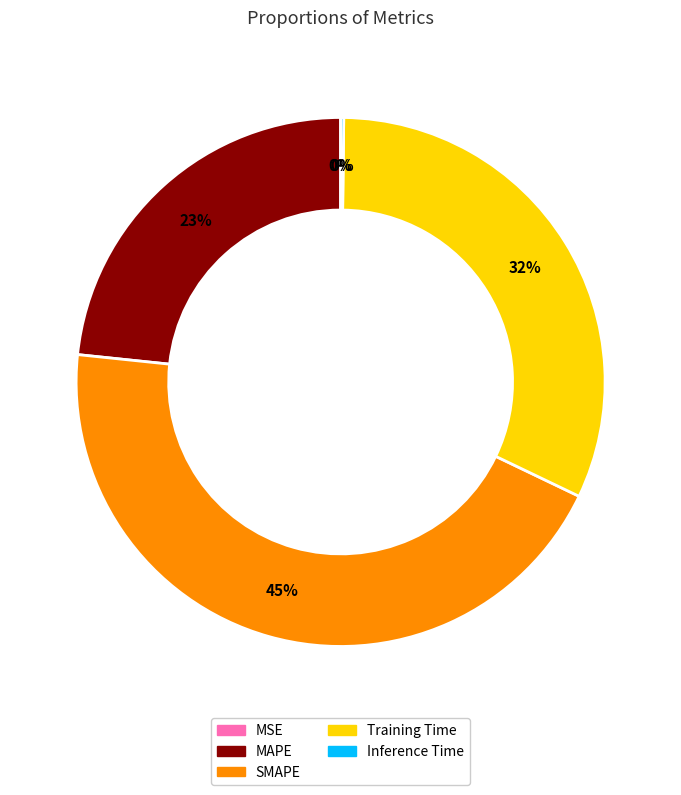

Is there any slice that represents more than half of the pie?

No